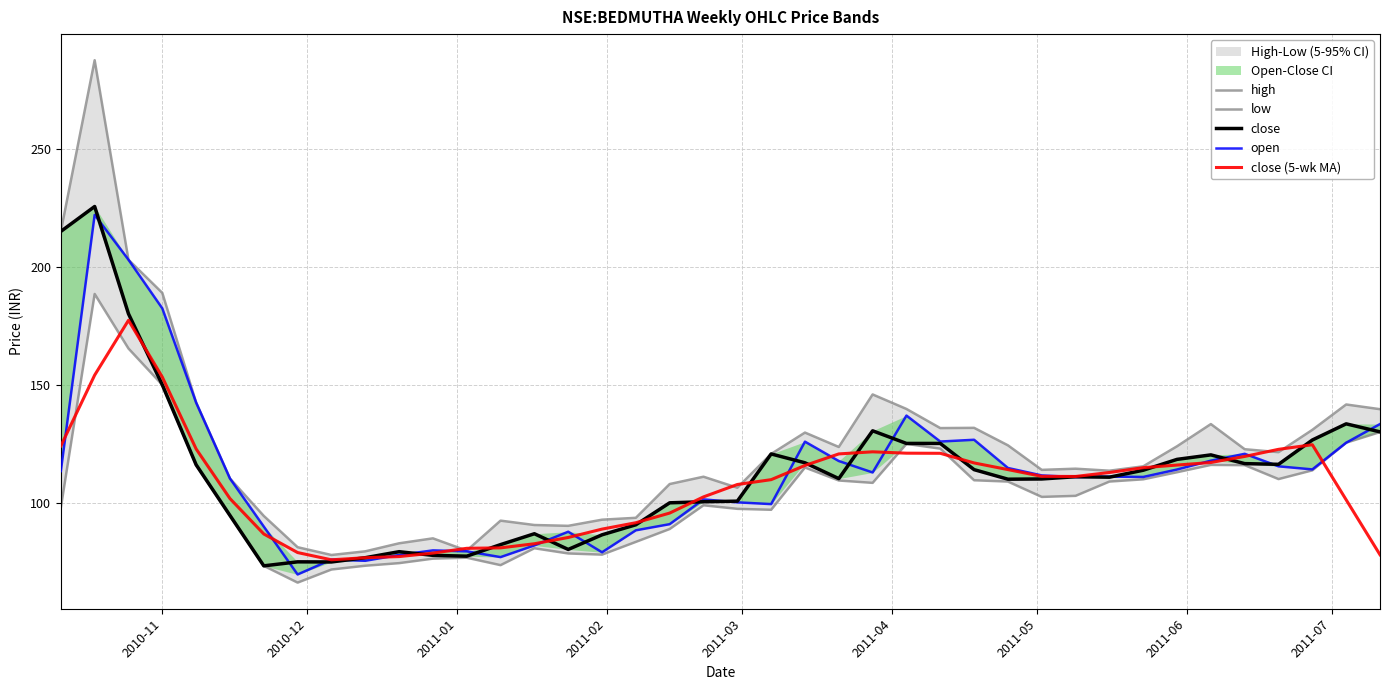

True or false: close has more than 0 interior local peaks.

True